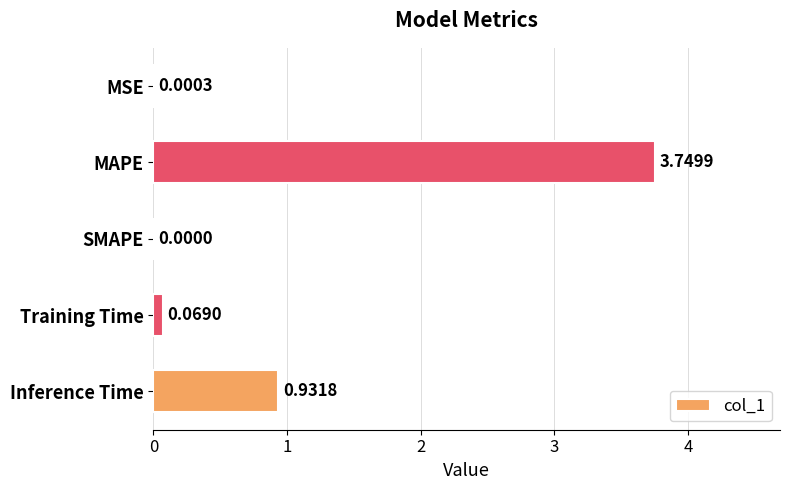

Where is the data nearest to the value 1?

Inference Time